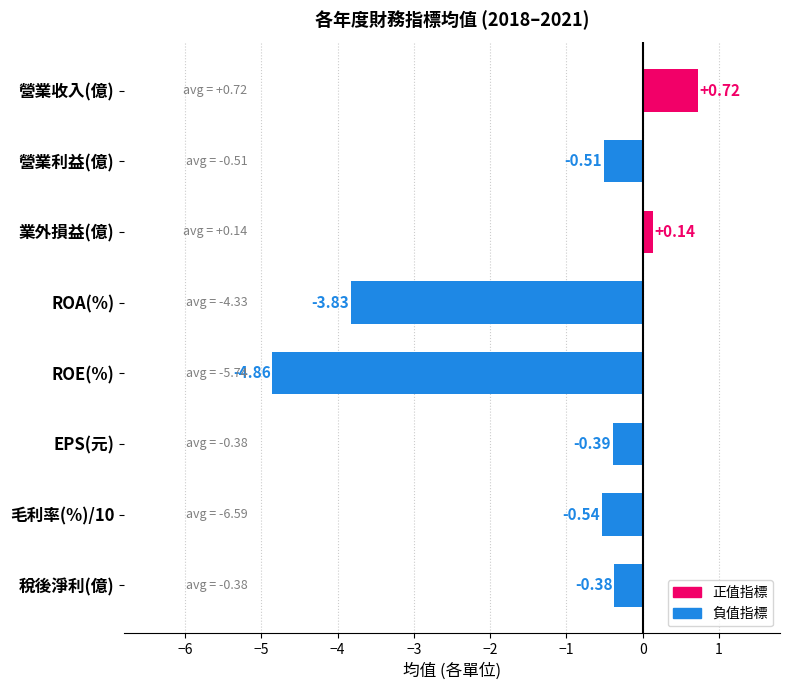

What is the difference between the maximum and minimum values?

5.6